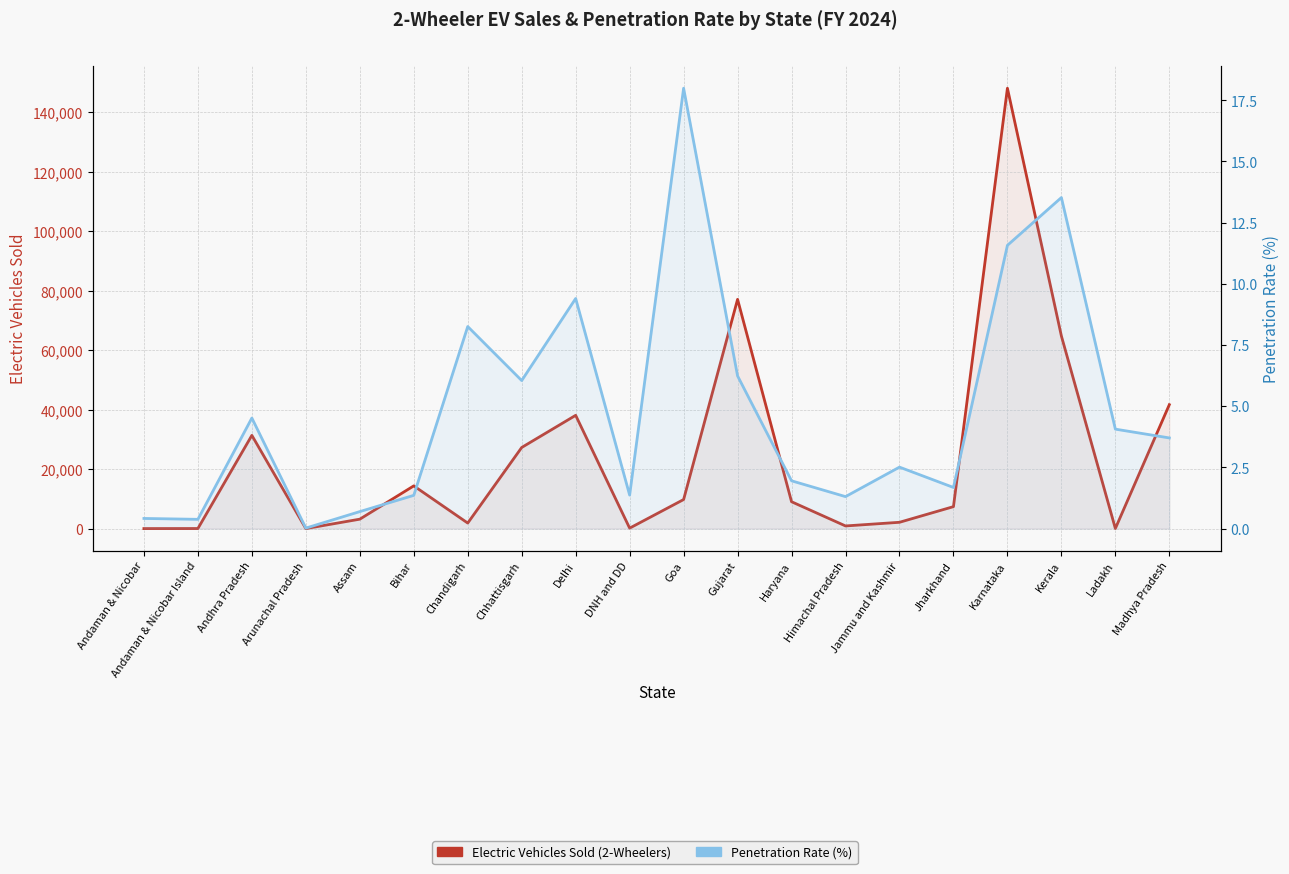

Where is the first local minimum for Penetration Rate (%)?

Andaman & Nicobar Island